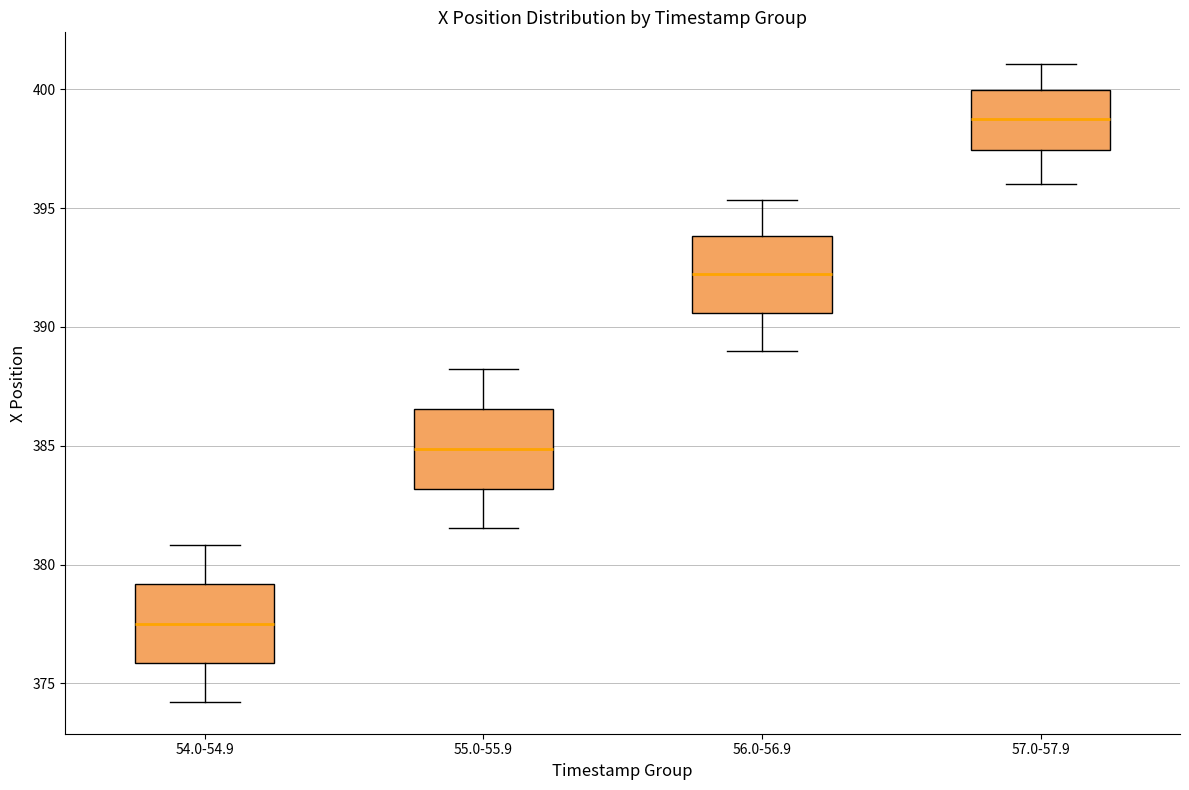

Reading left to right, transcribe this box plot: for each box, give where its median line is, the range the box spans, and where its two whiskers end, as read against the y-axis. The values are not printed on the chart, so give them approximately, as read against the axis.

54.0-54.9: median 377.5, box 376.0 to 379.0, whiskers 374.0 to 381.0
55.0-55.9: median 385.0, box 383.0 to 386.5, whiskers 381.5 to 388.0
56.0-56.9: median 392.0, box 390.5 to 394.0, whiskers 389.0 to 395.5
57.0-57.9: median 398.5, box 397.5 to 400.0, whiskers 396.0 to 401.0